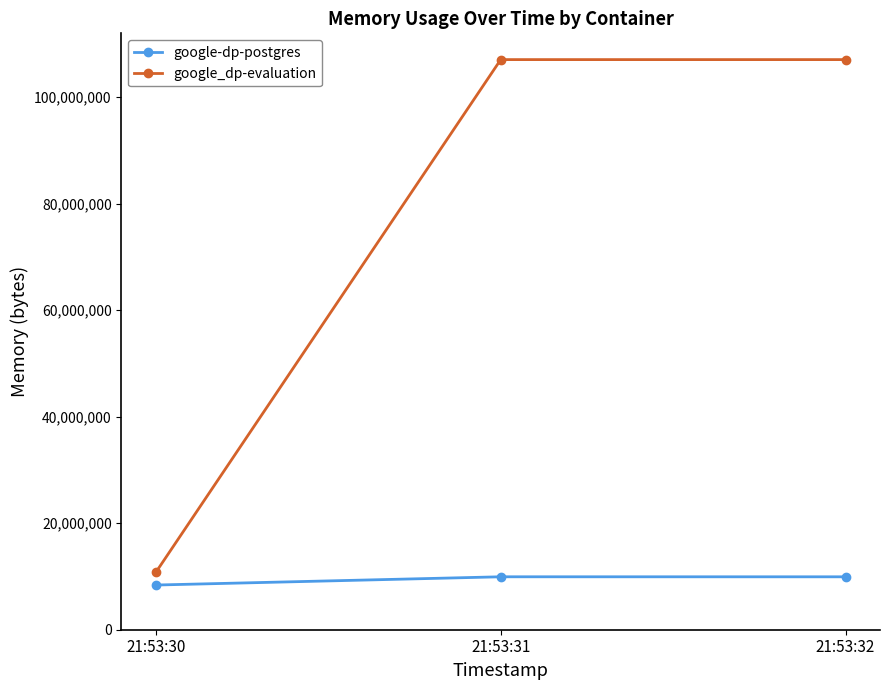

What is the difference between the google-dp-postgres values at 21:53:30 and 21:53:32?

1544192